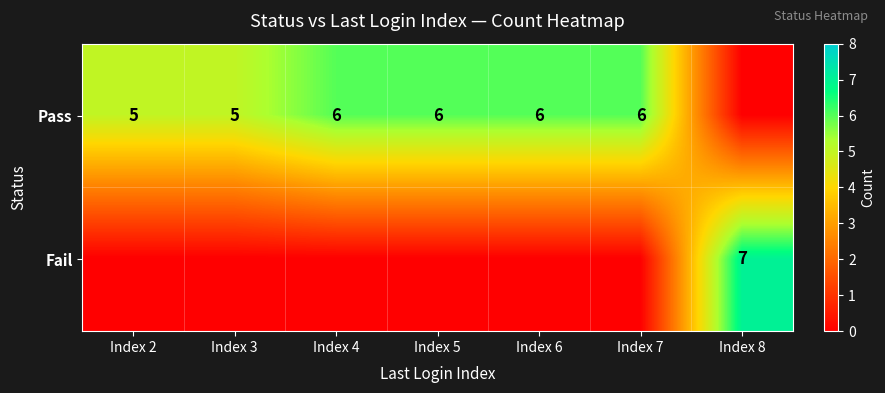

At how many categories does at least one series exceed 6?

1